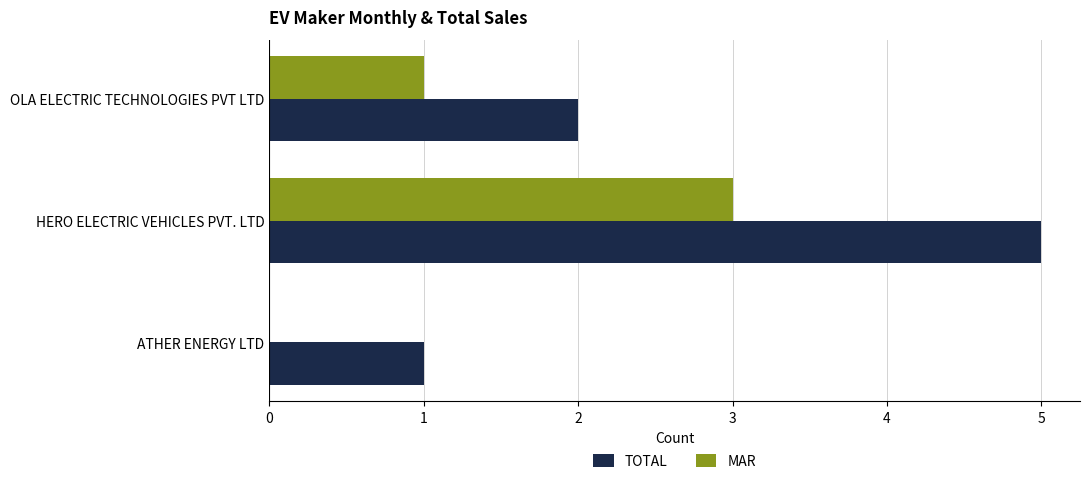

Which series changed the most between HERO ELECTRIC VEHICLES PVT. LTD and OLA ELECTRIC TECHNOLOGIES PVT LTD?

TOTAL